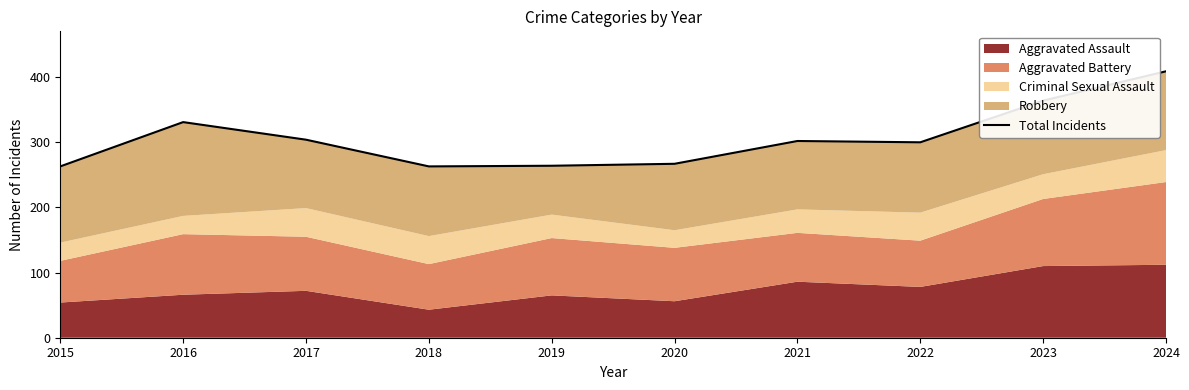

What is the value of the 4th point from the left?

263